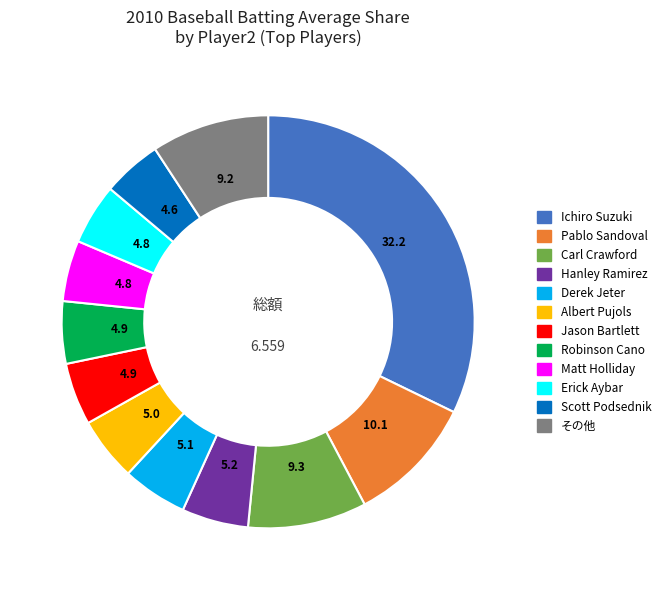

Does any single category account for the majority?

No